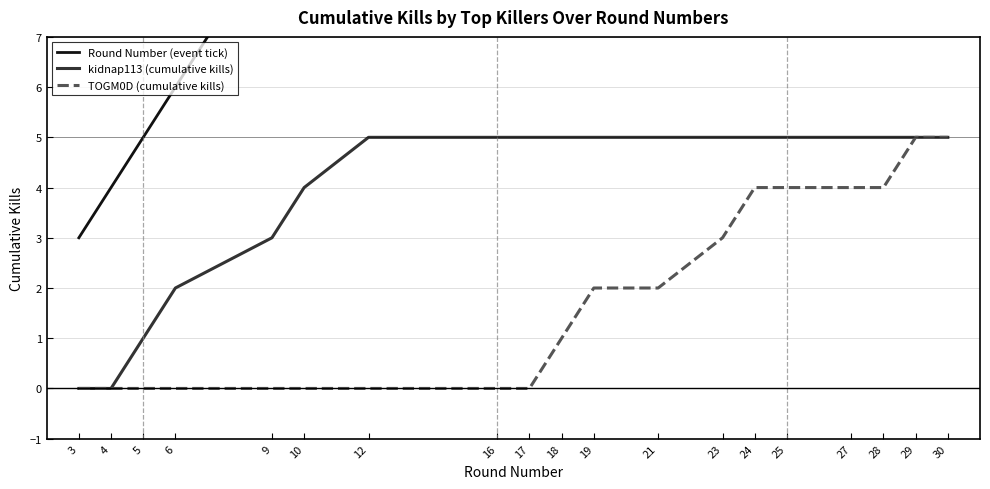

What value does the Round Number (event tick) series have at 24, to the nearest 5?

25